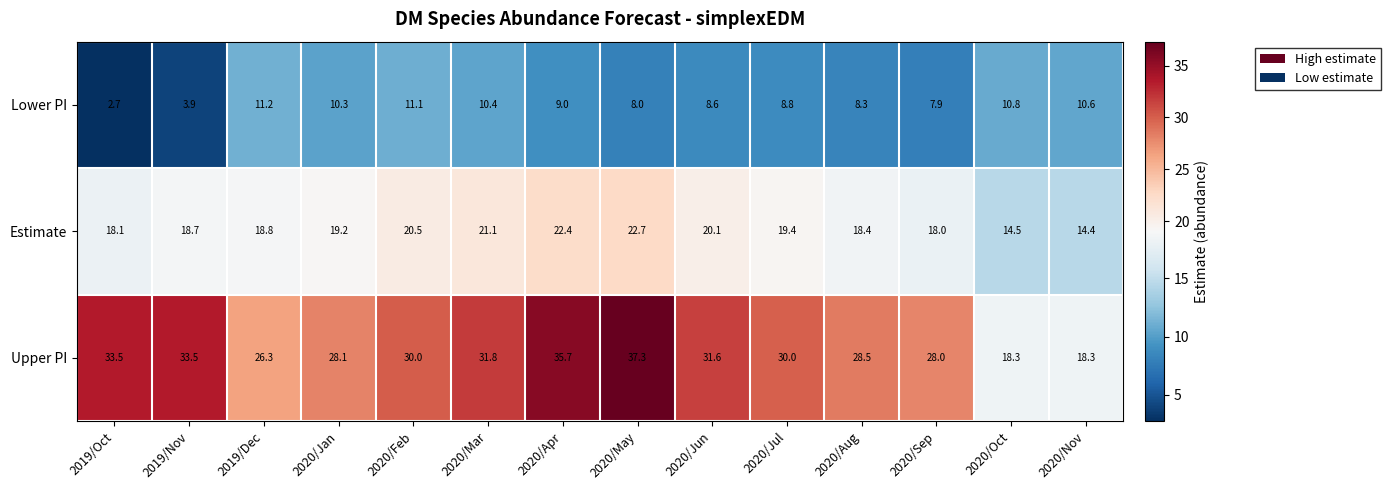

At how many categories does at least one series exceed 9?

14